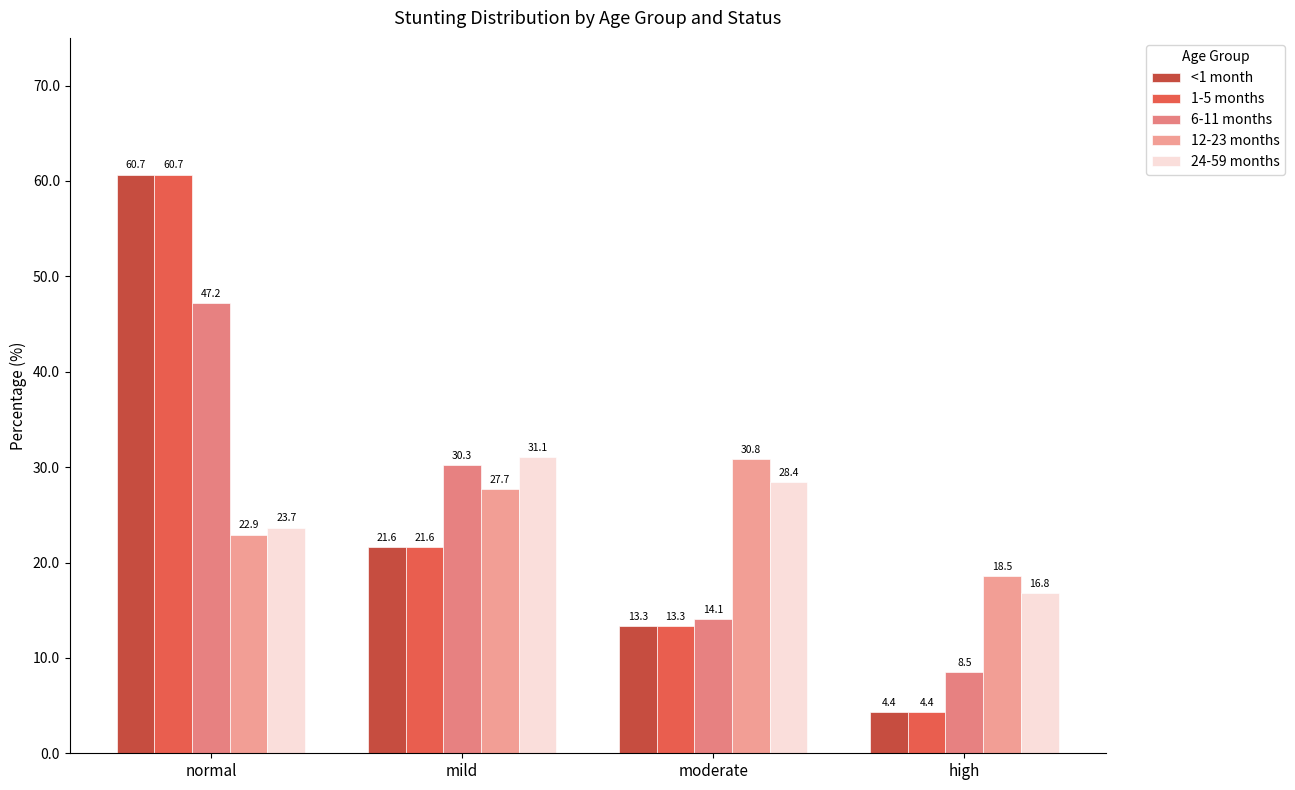

How many bars are there in total?

20